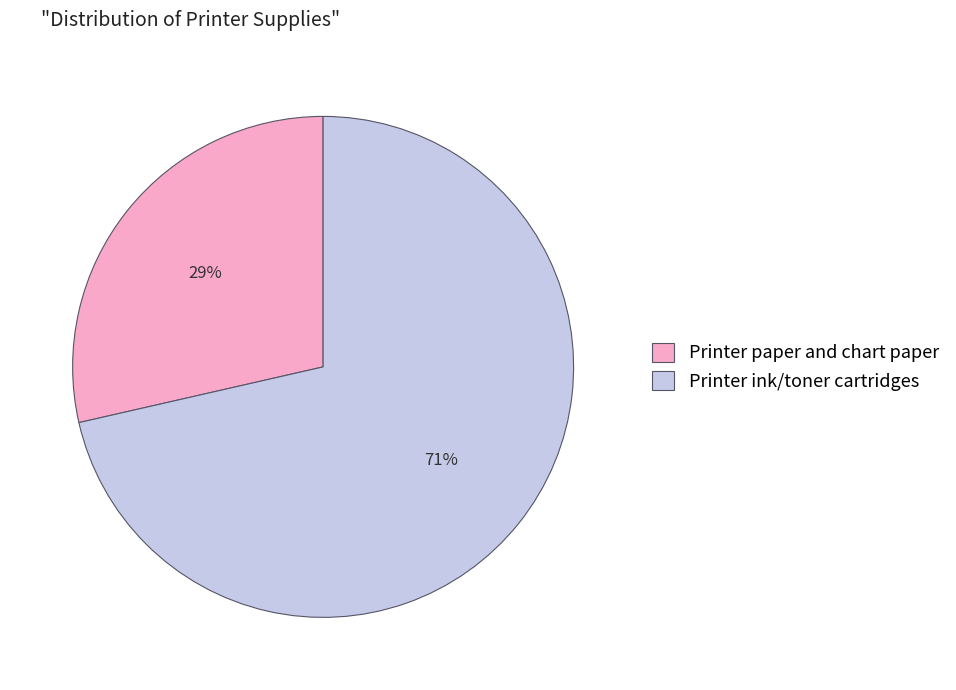

Which slice is the largest?

Printer ink/toner cartridges